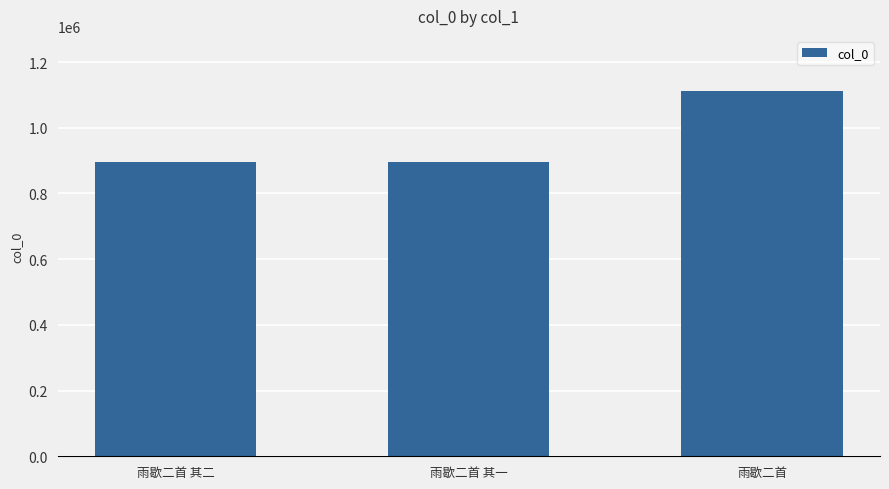

Does the chart contain any negative values?

No